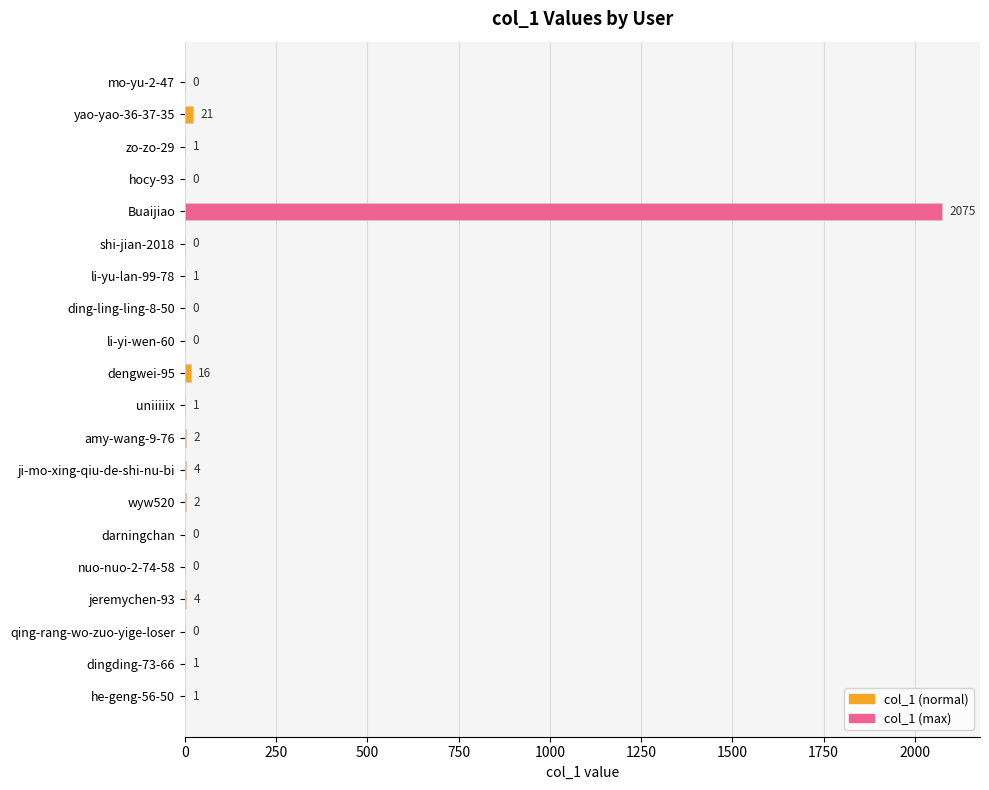

What is the average value?

106